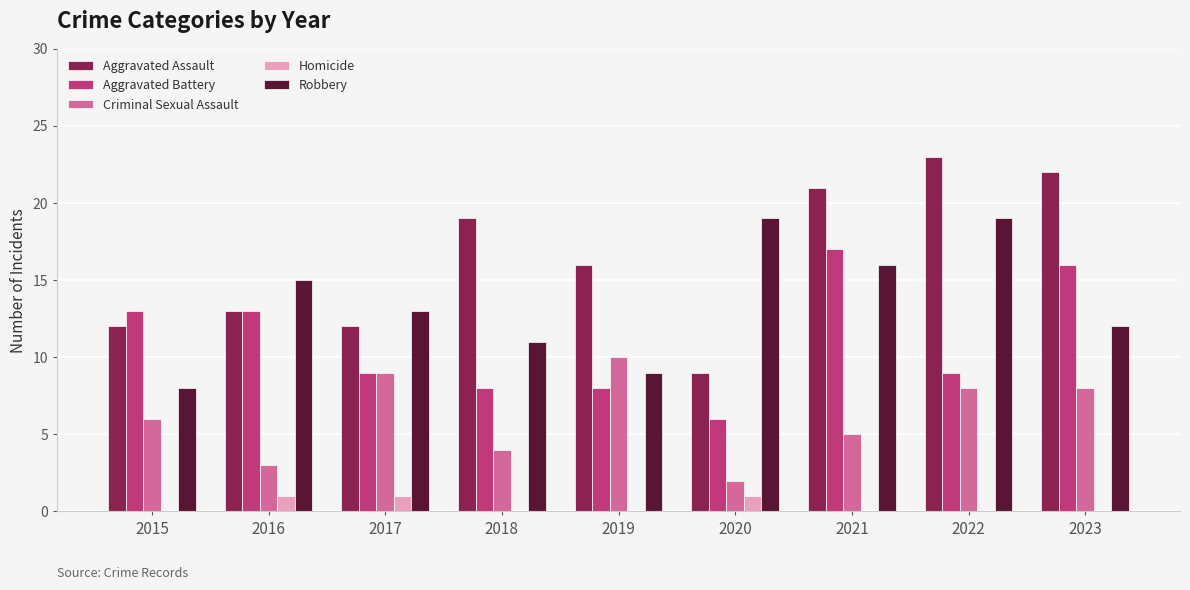

What is the total value across all series at 2019?

43